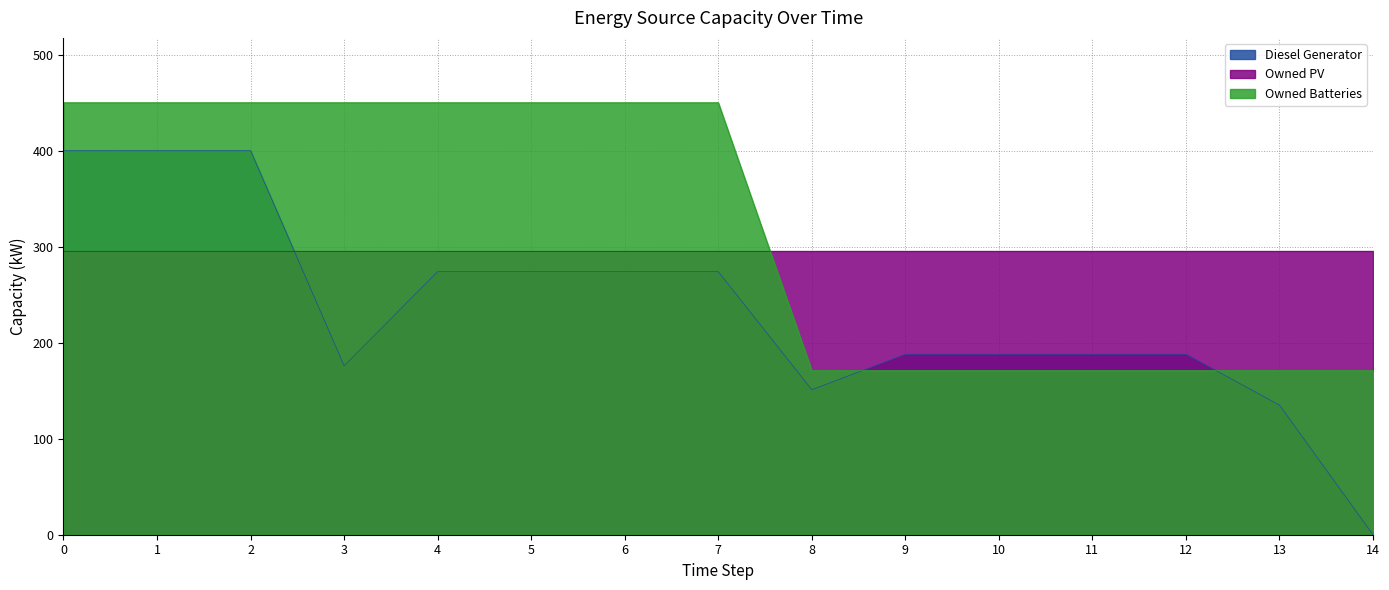

The Owned Batteries series shows 450 at 6. True or false?

True